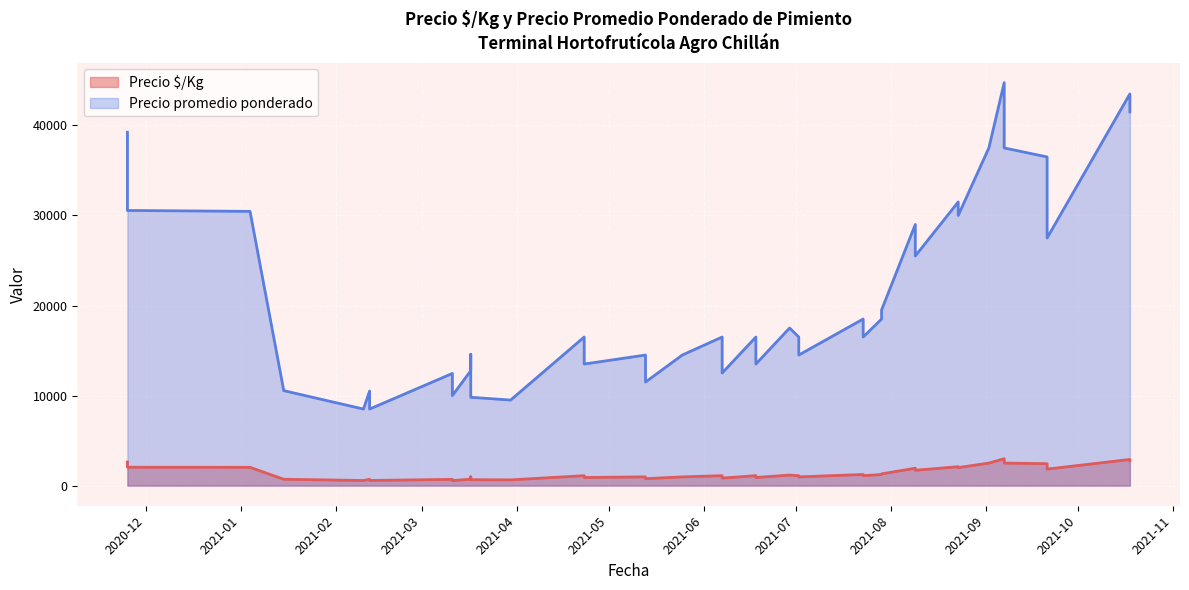

True or false: Precio promedio ponderado and Precio $/Kg cross at least once.

False